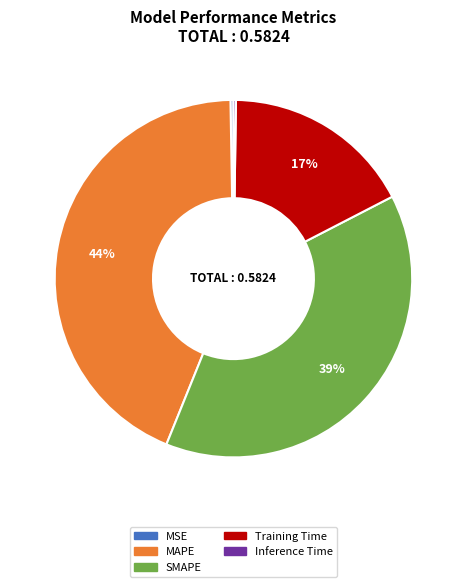

What is the largest slice in the pie chart?

MAPE